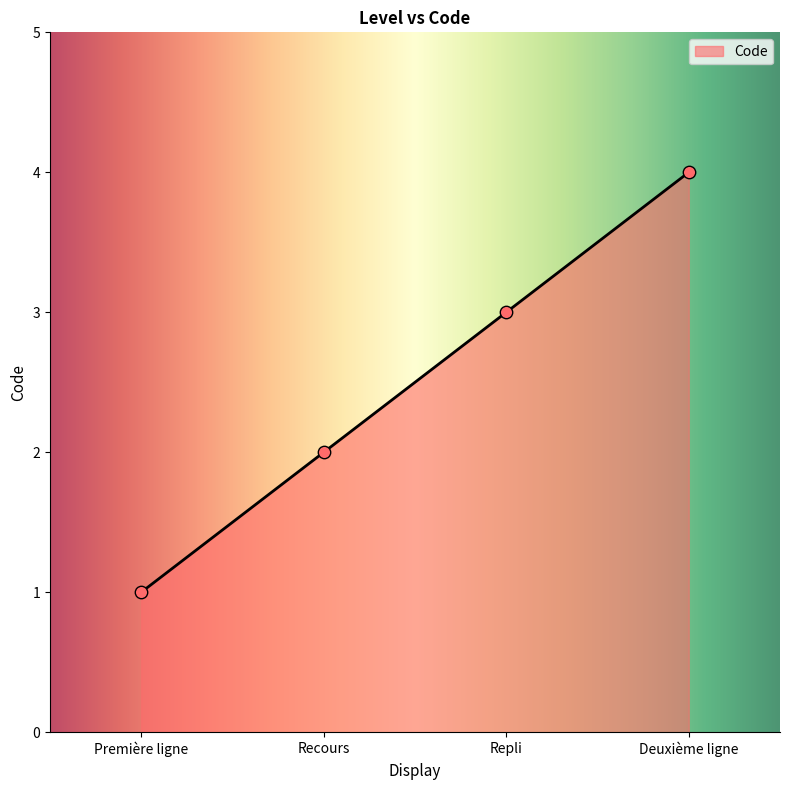

Between Première ligne and Recours, which is larger?

Recours